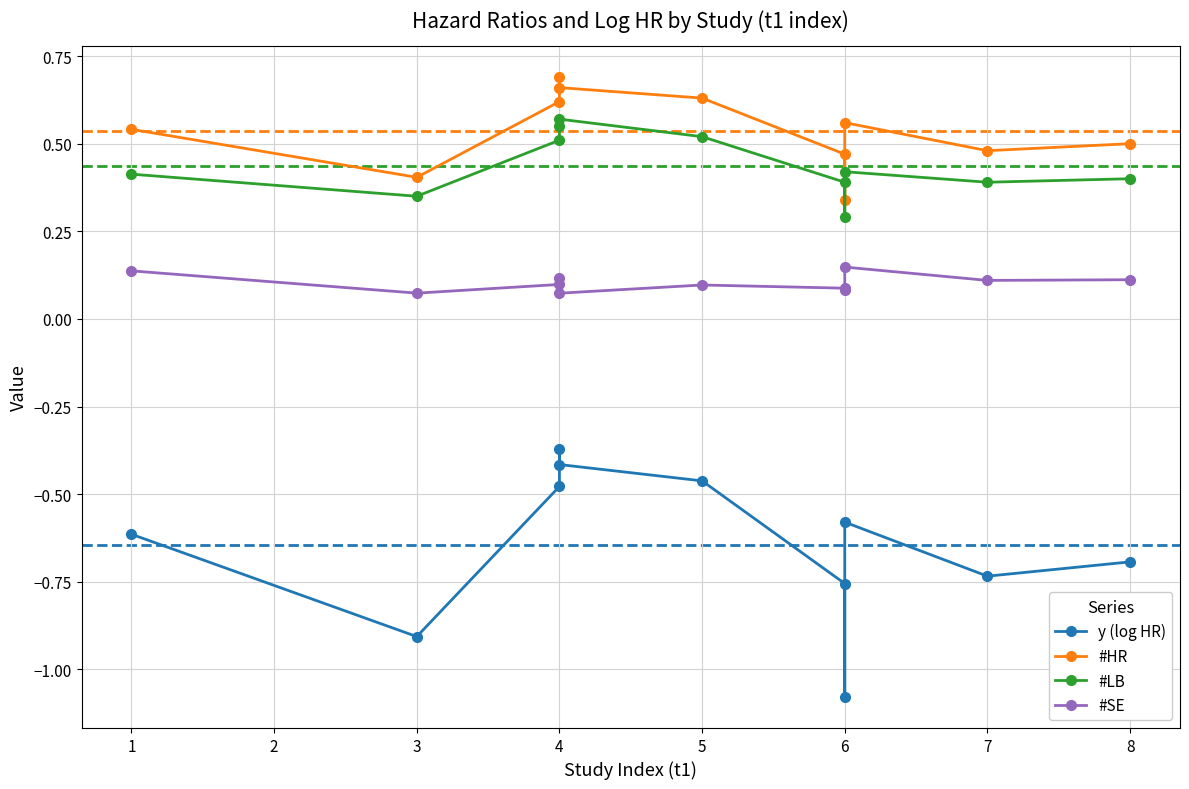

Count the number of data series in this chart.

4